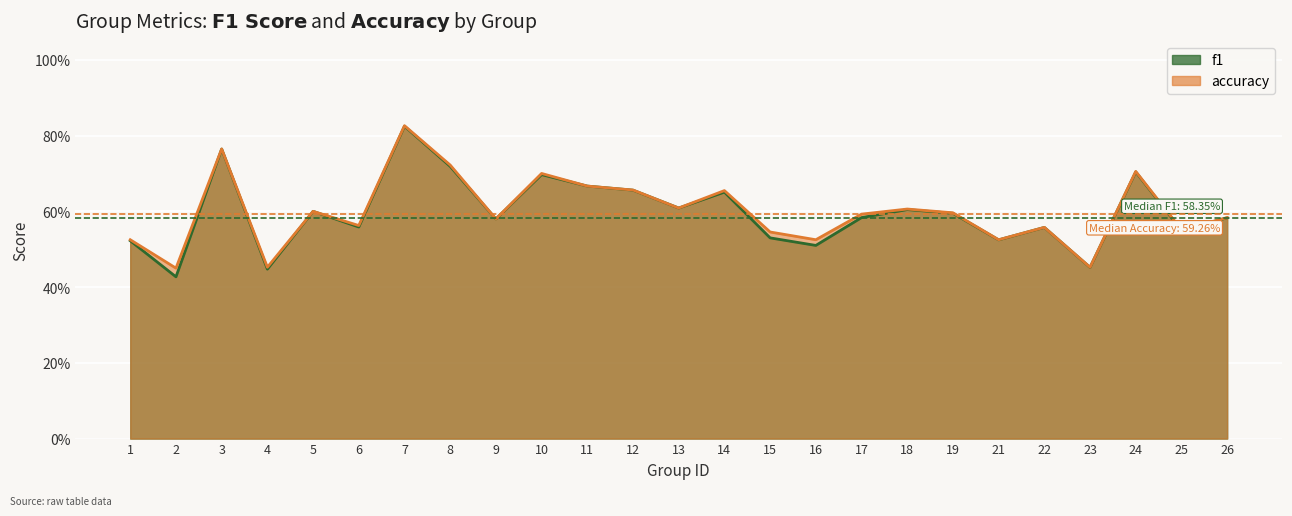

What is the difference between the maximum and minimum values in the accuracy series?

0.4